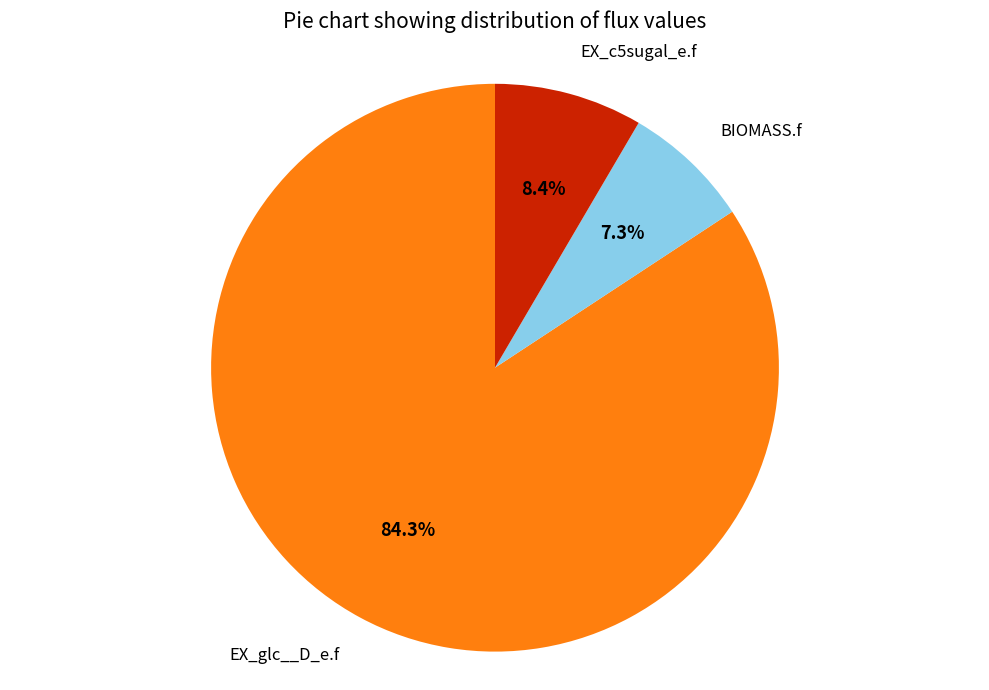

What is the ratio of the value at EX_glc__D_e.f to the value at BIOMASS.f?

11.5